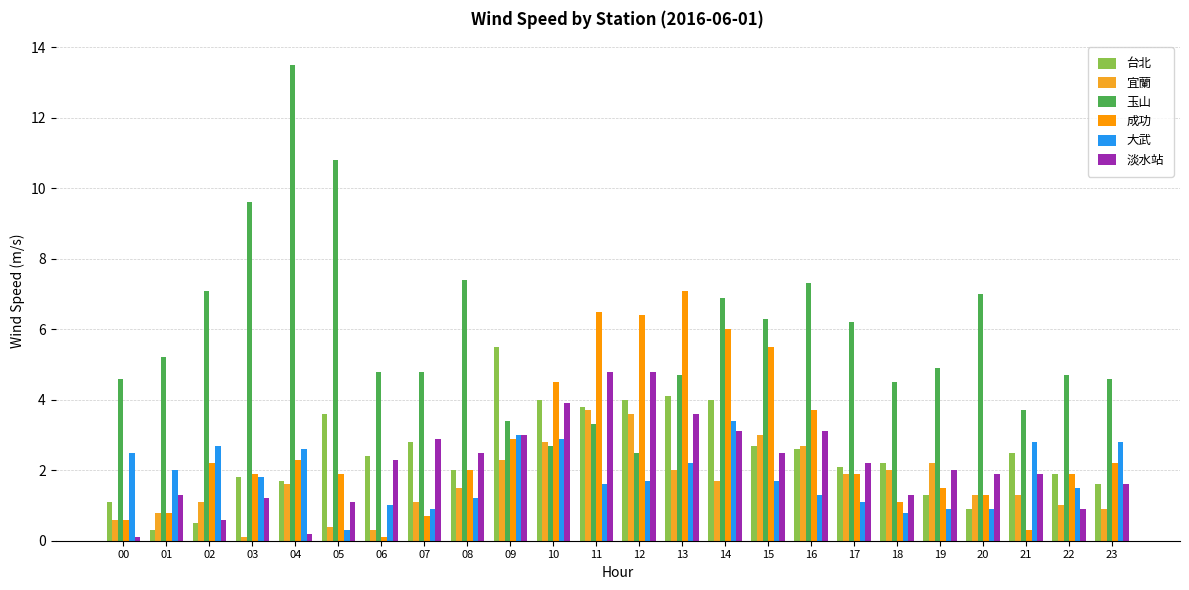

How many bars are there in each group?

6